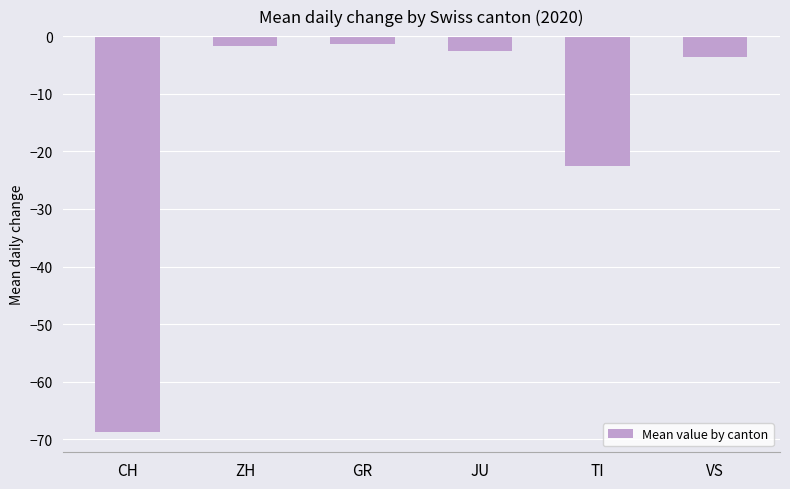

Which label corresponds to the smallest value in the chart?

CH